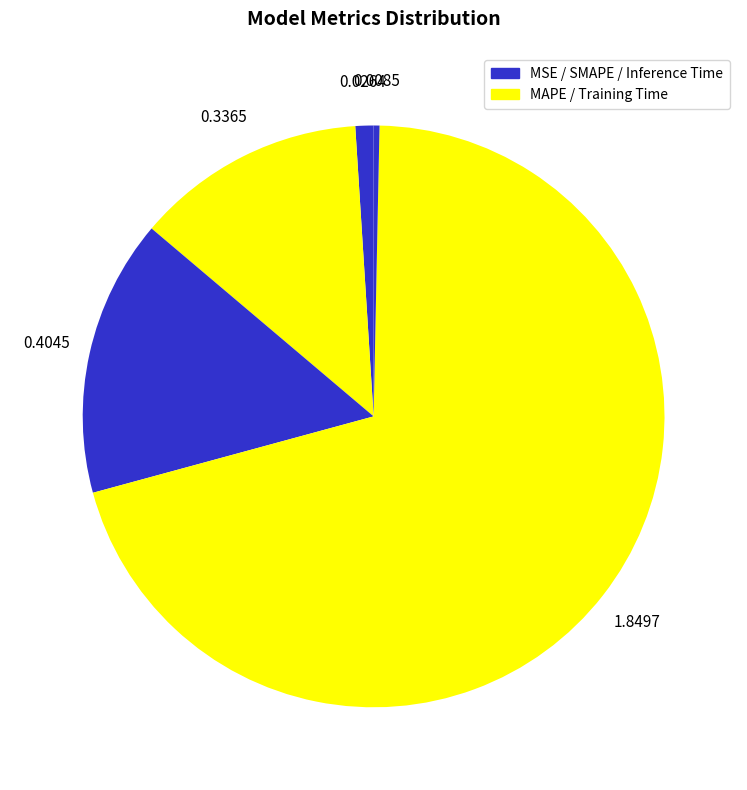

Count the number of slices in the pie.

5